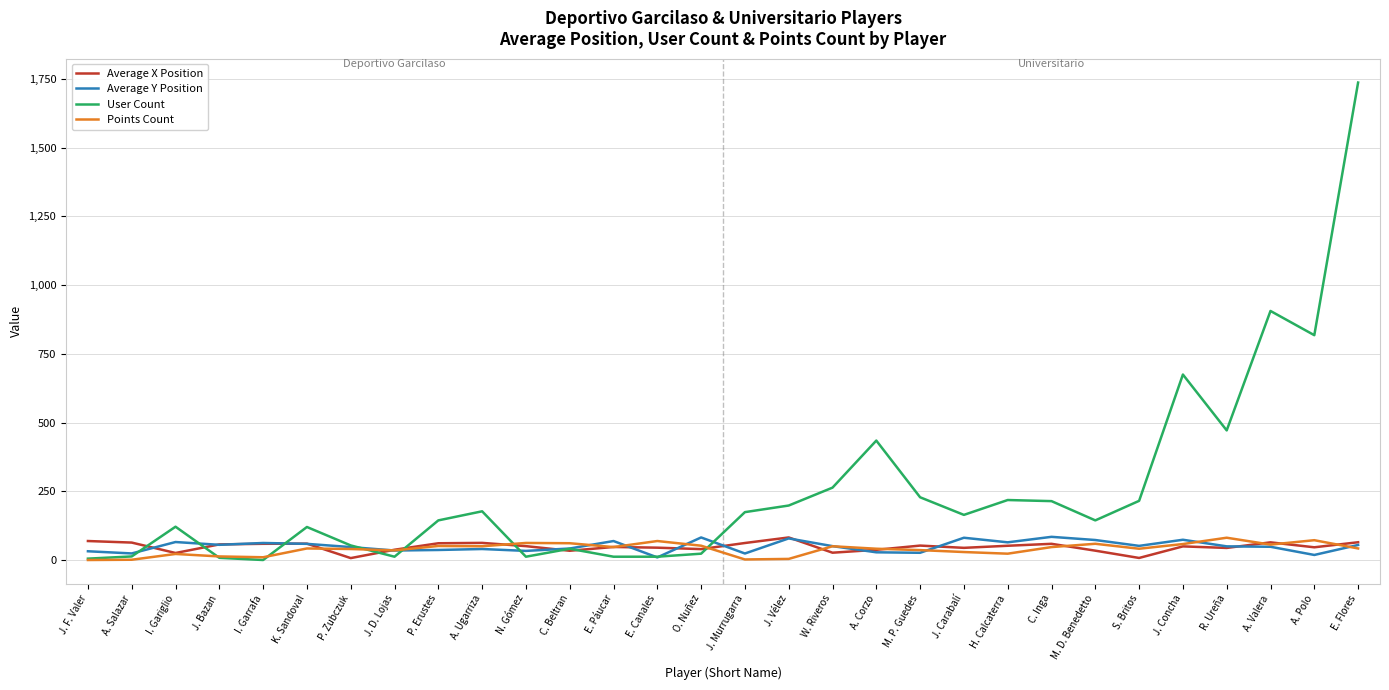

Read the Average Y Position value at R. Ureña.

50.7